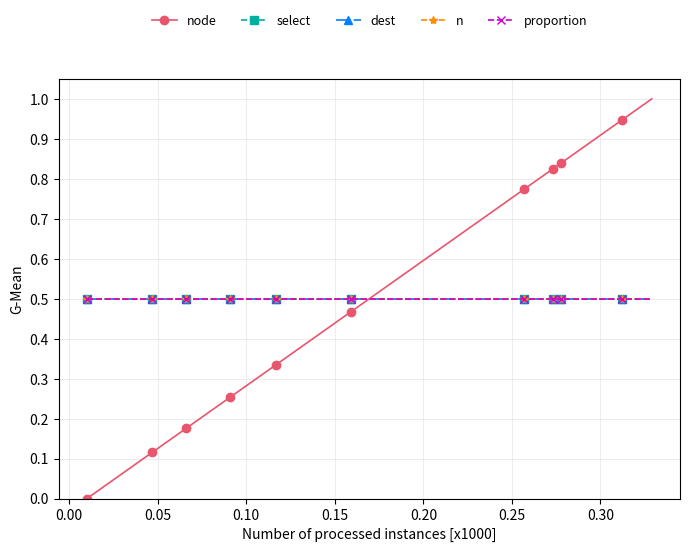

Reading left to right, extract all data points from this chart.

node: 0.0	0.1	0.1	0.1	0.2	0.2	0.3	0.3	0.3	0.4	0.5	0.6	0.8	0.8	0.8	0.8	0.8	0.9	0.9	1.0
select: 0.5	0.5	0.5	0.5	0.5	0.5	0.5	0.5	0.5	0.5	0.5	0.5	0.5	0.5	0.5	0.5	0.5	0.5	0.5	0.5
dest: 0.5	0.5	0.5	0.5	0.5	0.5	0.5	0.5	0.5	0.5	0.5	0.5	0.5	0.5	0.5	0.5	0.5	0.5	0.5	0.5
n: 0.5	0.5	0.5	0.5	0.5	0.5	0.5	0.5	0.5	0.5	0.5	0.5	0.5	0.5	0.5	0.5	0.5	0.5	0.5	0.5
proportion: 0.5	0.5	0.5	0.5	0.5	0.5	0.5	0.5	0.5	0.5	0.5	0.5	0.5	0.5	0.5	0.5	0.5	0.5	0.5	0.5